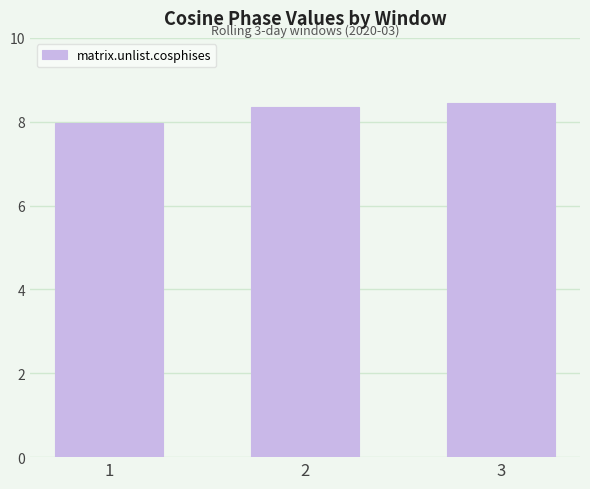

The value at 1 is 8.0. True or false?

True